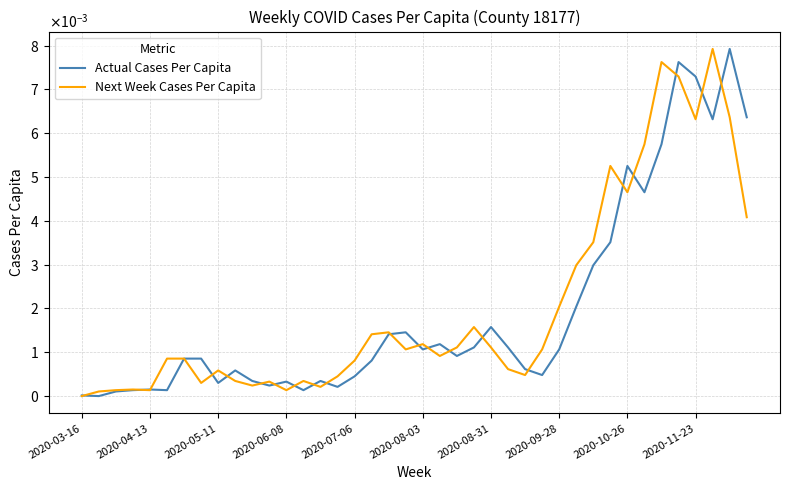

Does the chart display data point markers on the line(s)?

No